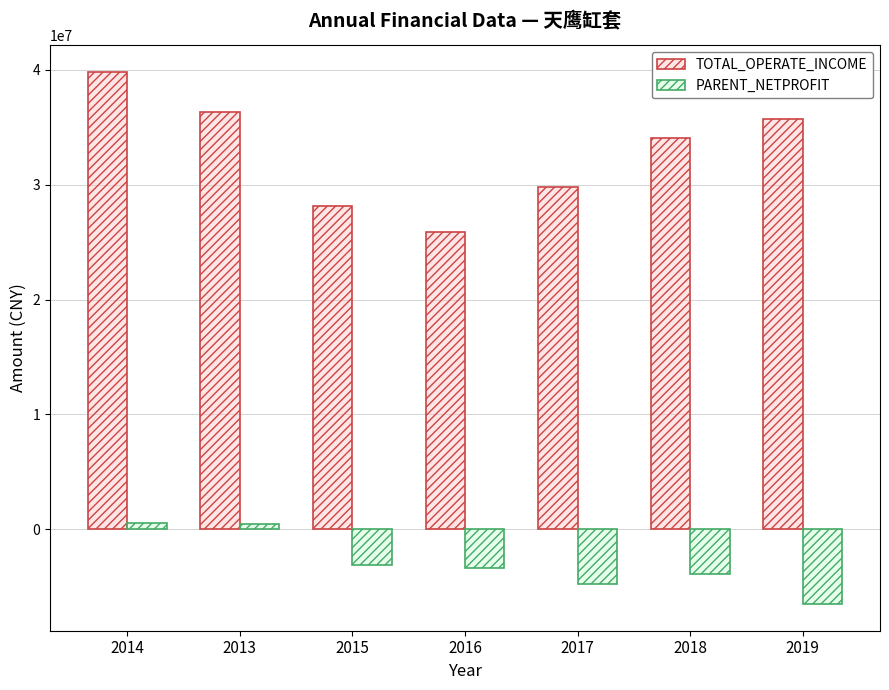

What is the highest value of the TOTAL_OPERATE_INCOME series?

39794065.6